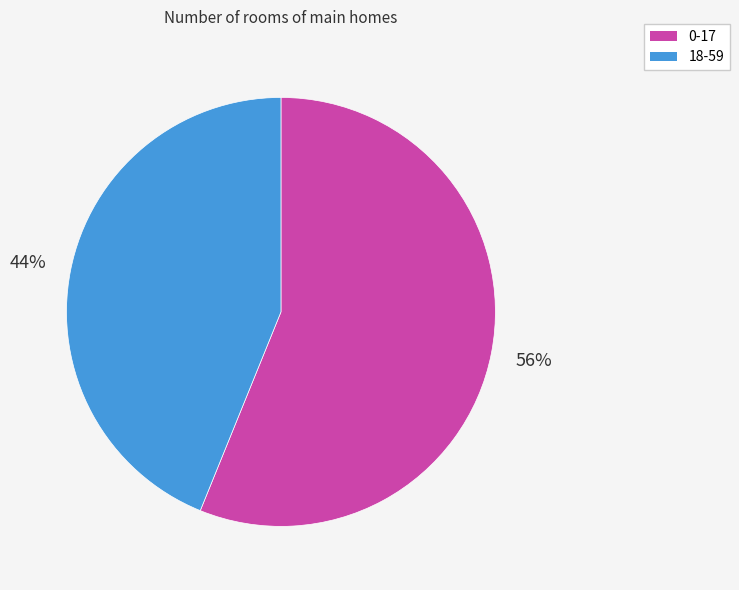

Which slice is the largest?

0-17